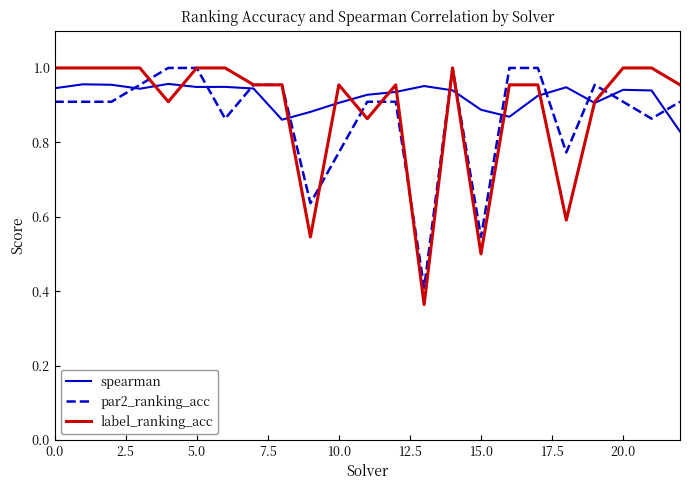

Which series has the widest spread of values?

label_ranking_acc